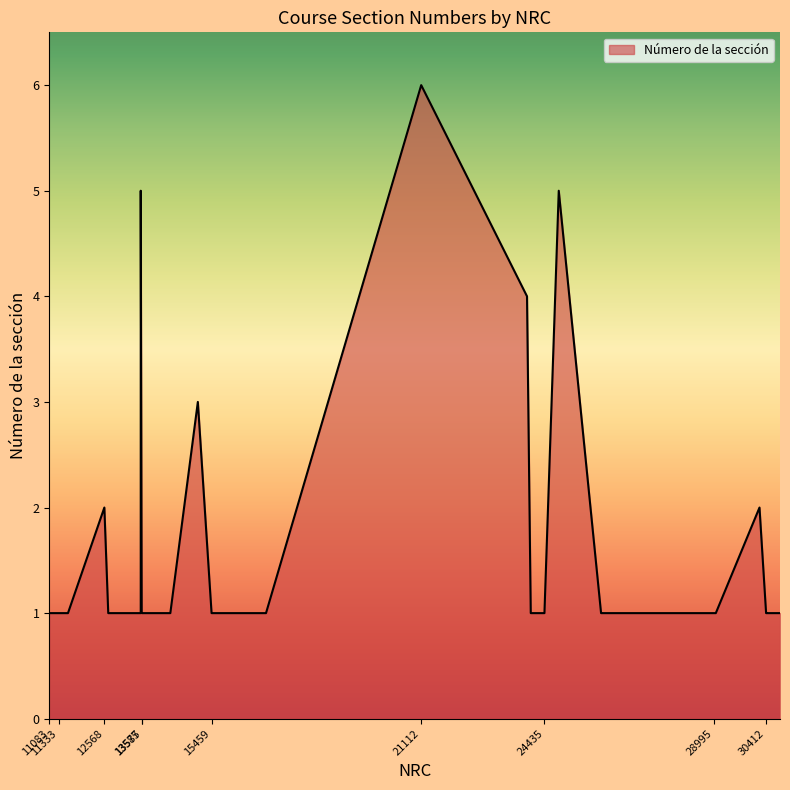

How many categories are shown in the chart?

40